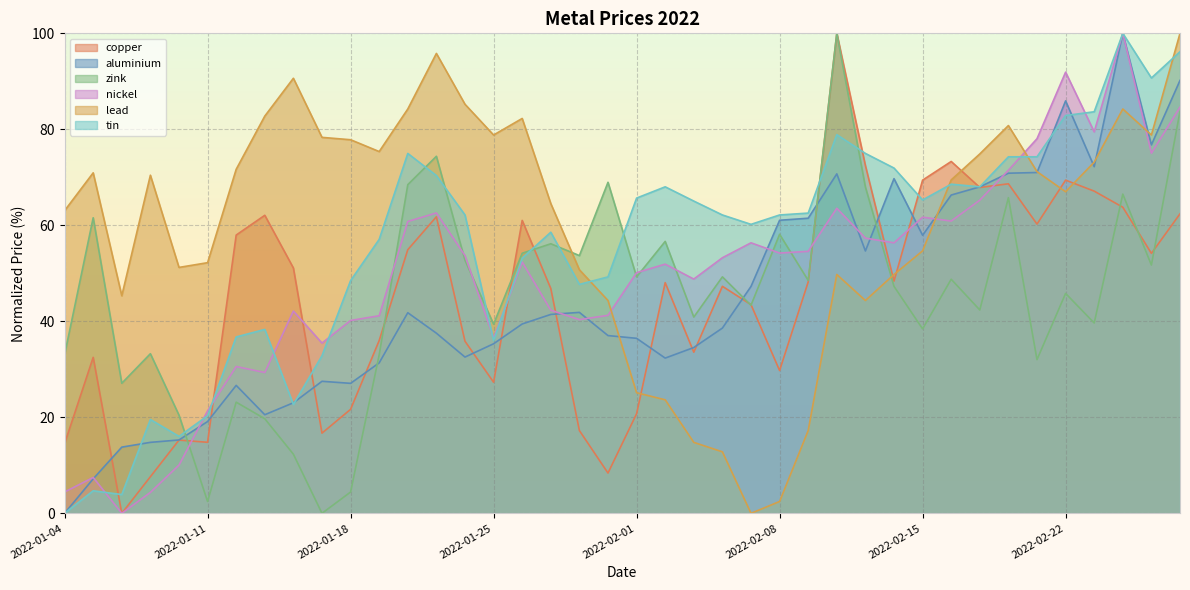

True or false: tin has a value of 24.2 at 2022-01-31.

False